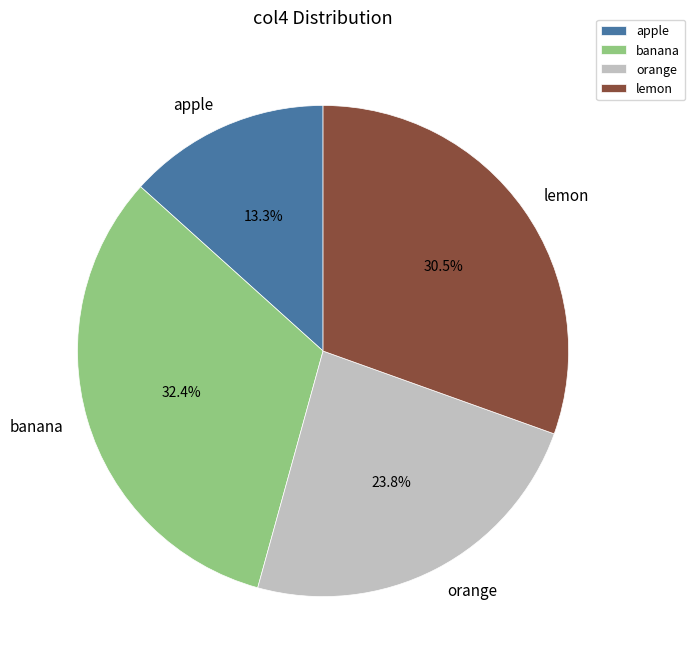

Does lemon represent more than half of the total?

No